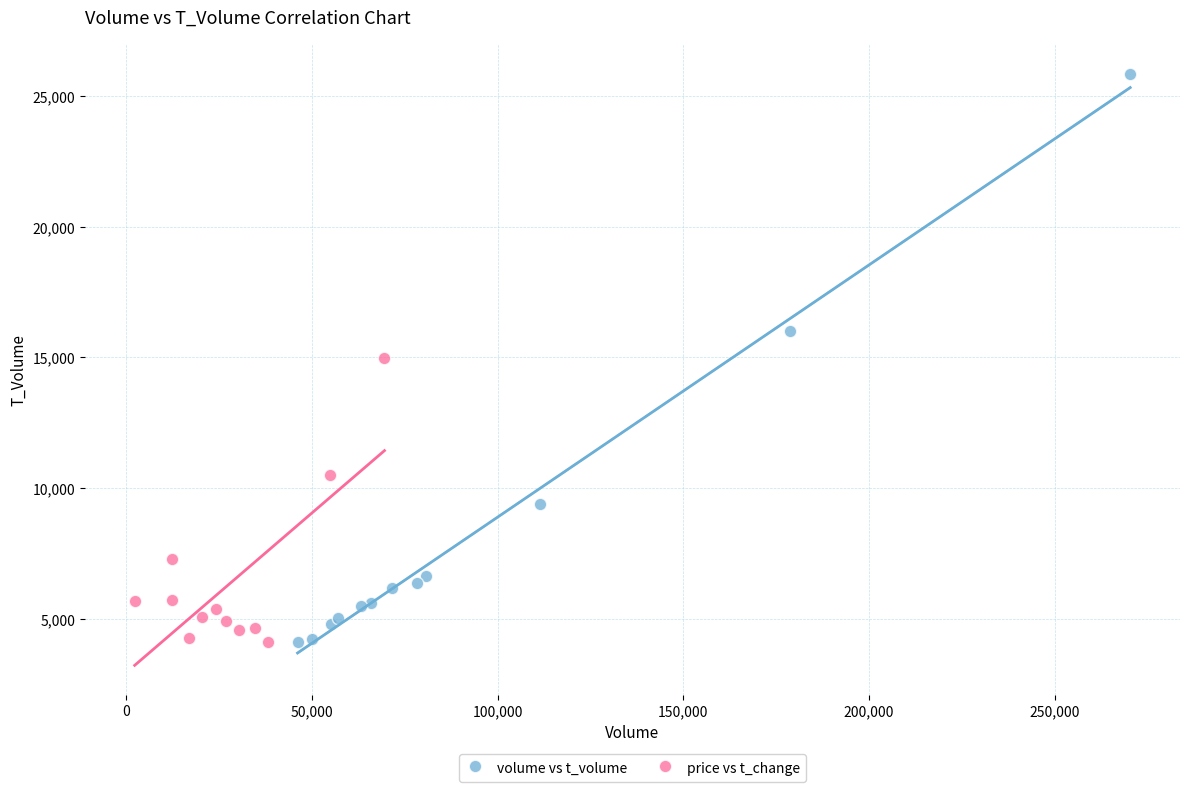

Which series contains the highest Y value?

volume vs t_volume